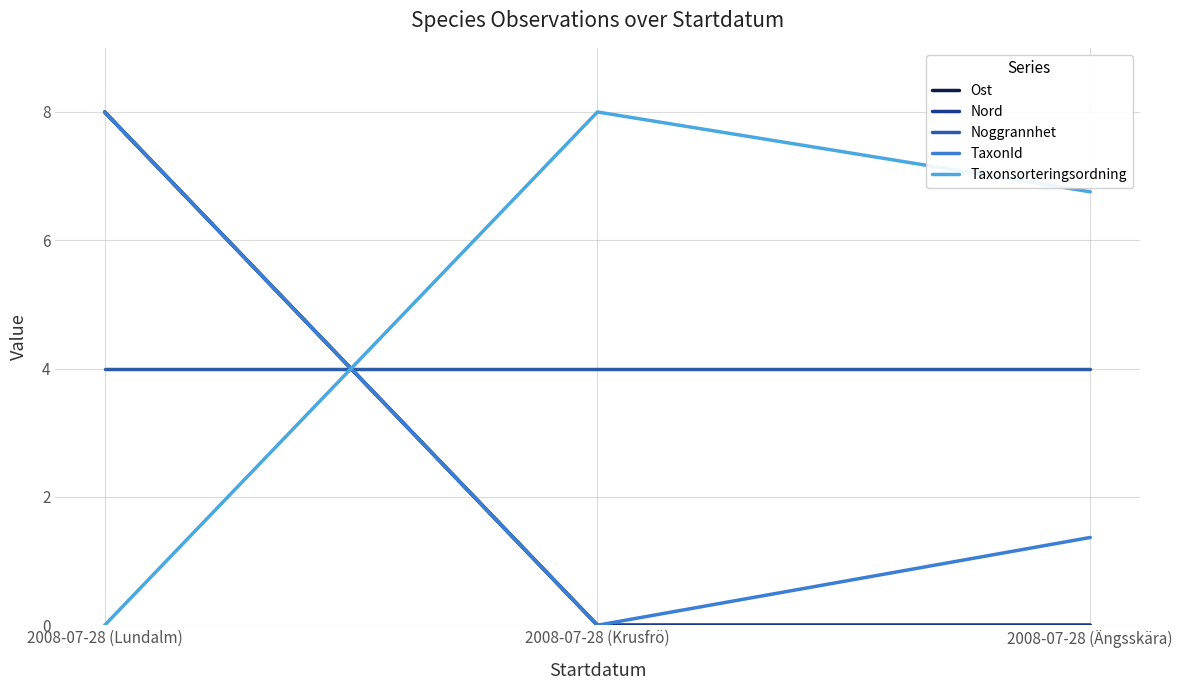

Does the chart have visible grid lines?

Yes